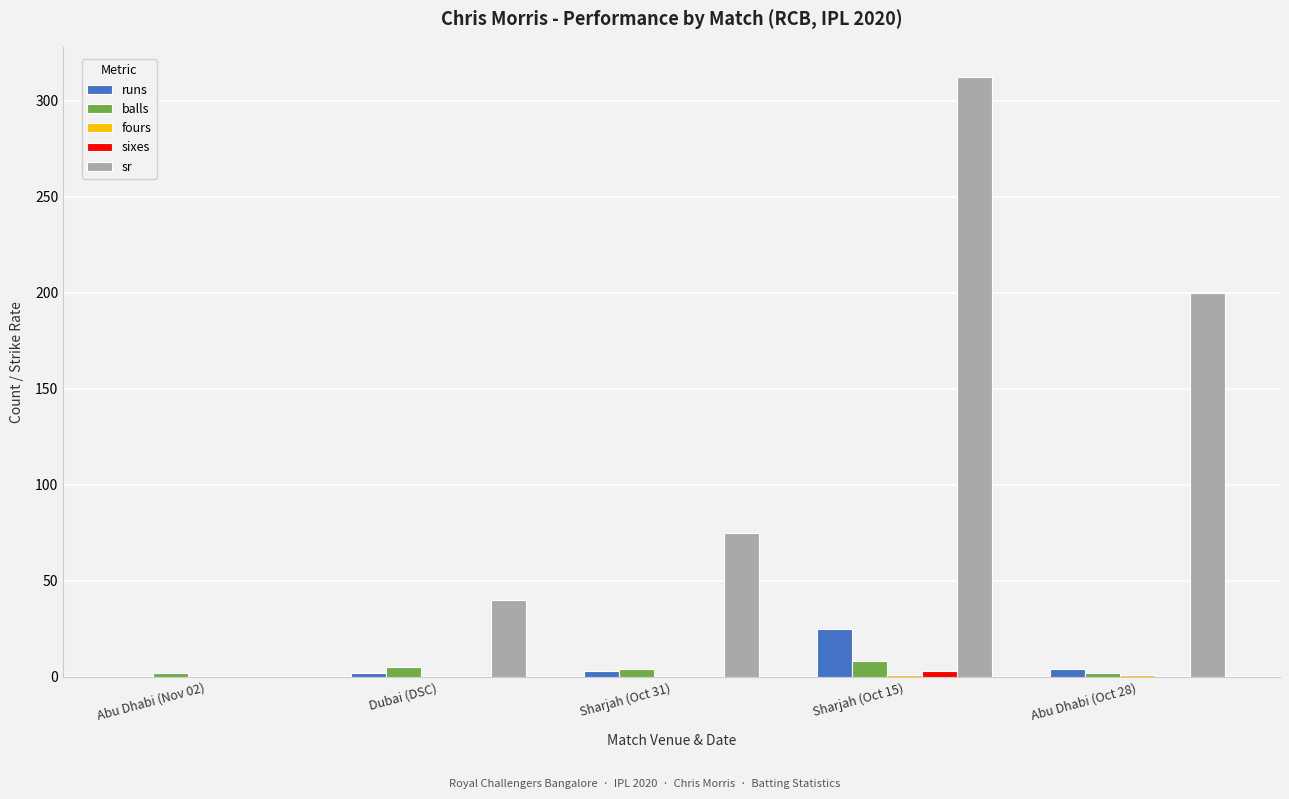

Which series changed the most between Dubai (DSC) and Abu Dhabi (Oct 28)?

sr